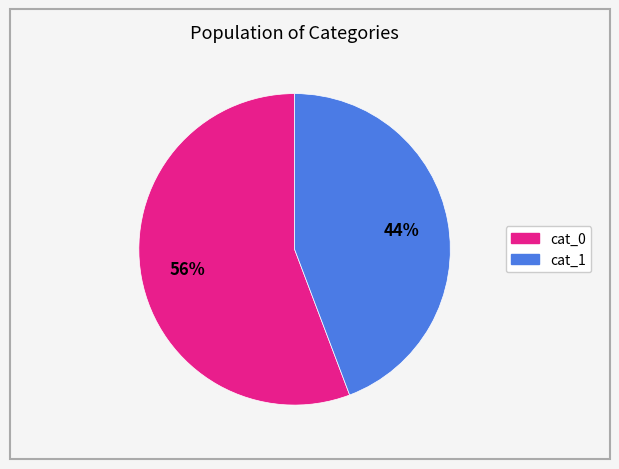

Is there a majority slice in this chart?

Yes